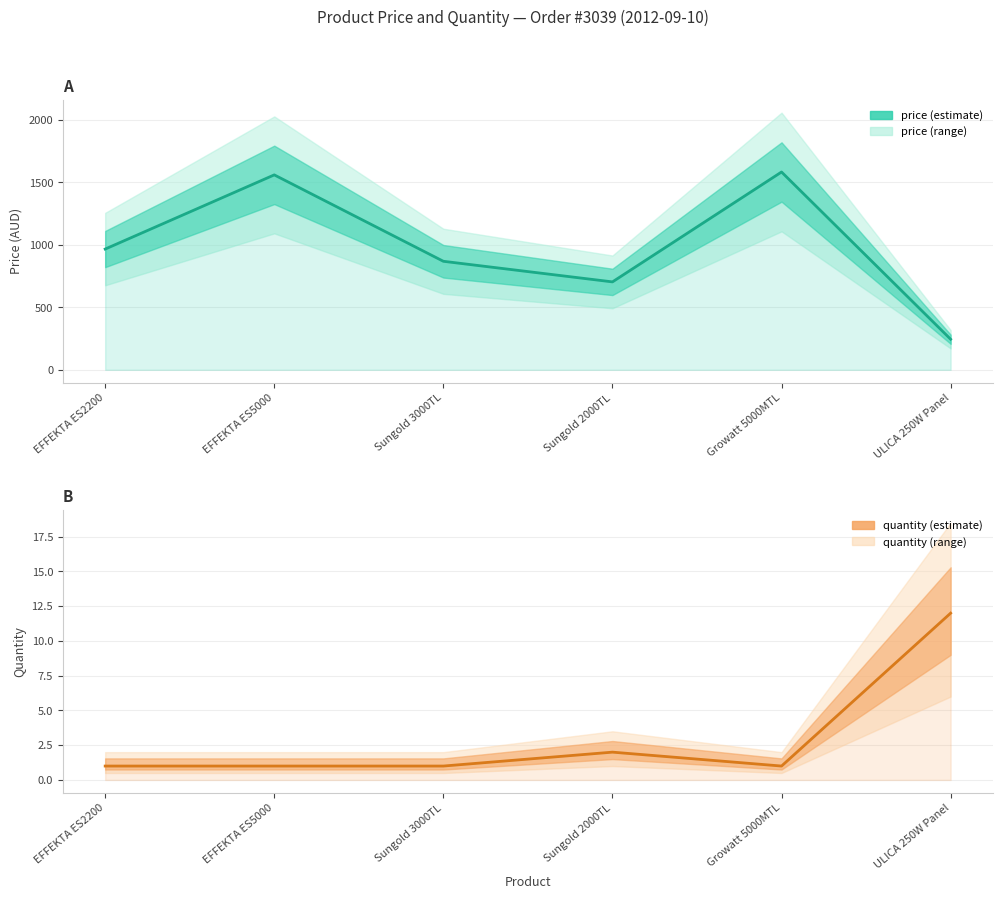

What is the label of the 2nd point from the right?

Growatt 5000MTL